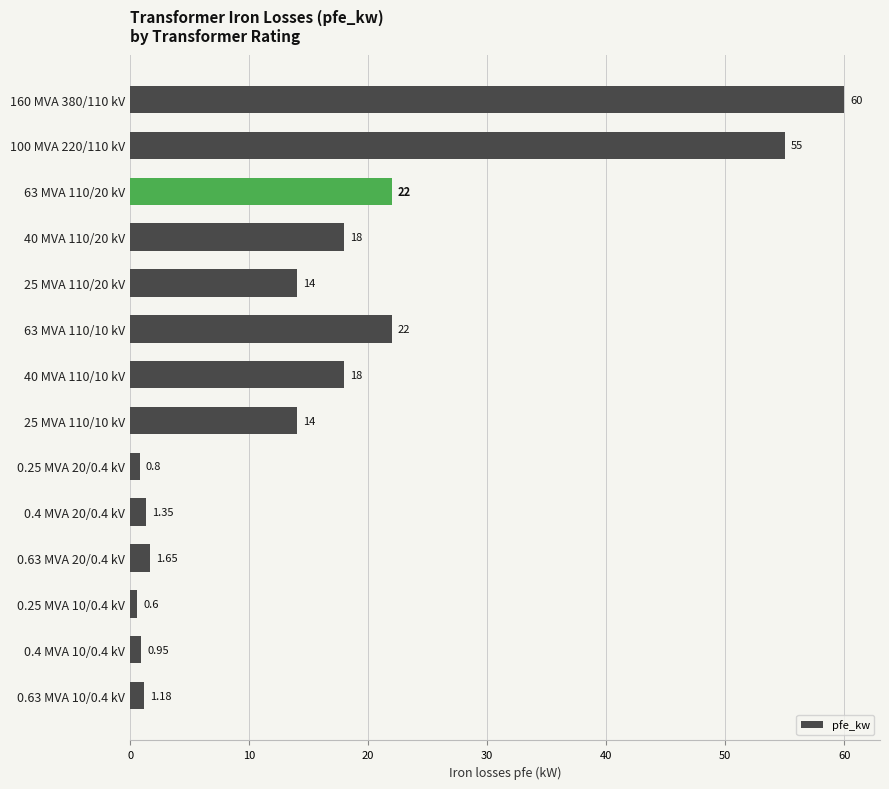

How many data points does each series have?

14